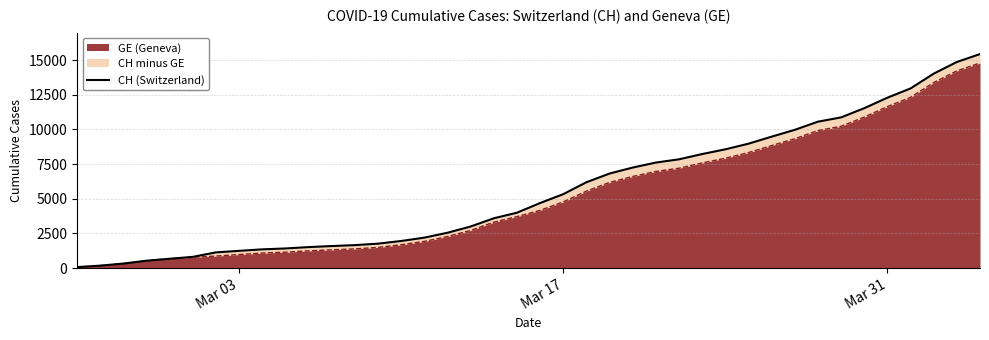

How many values are below 4691?

20